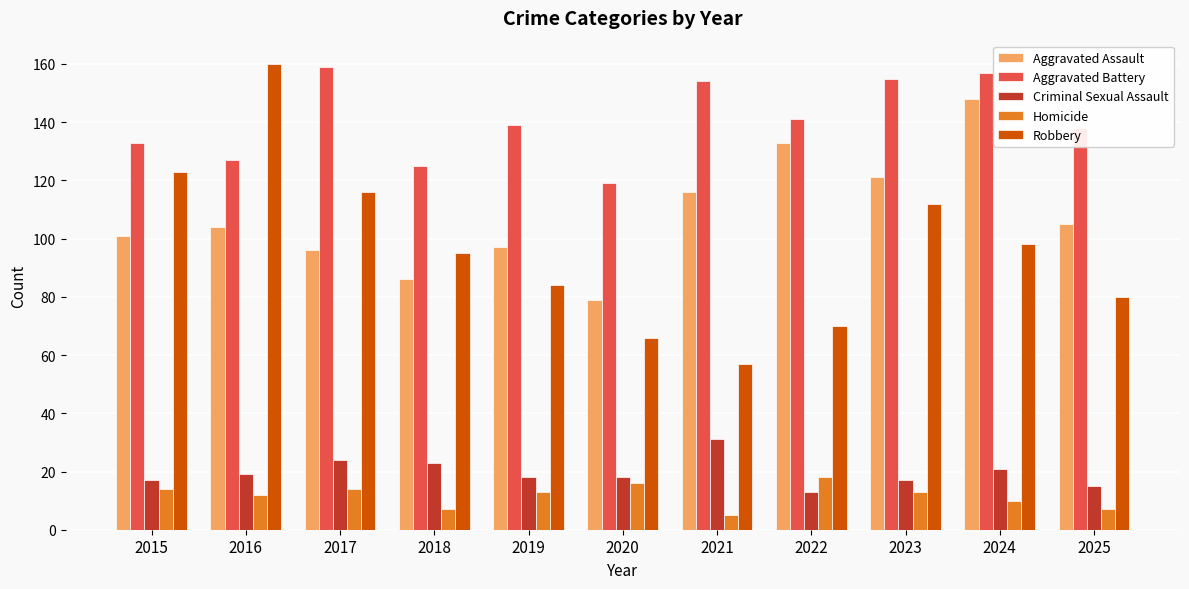

What are all the series names shown in the legend?

Aggravated Assault, Aggravated Battery, Criminal Sexual Assault, Homicide, Robbery